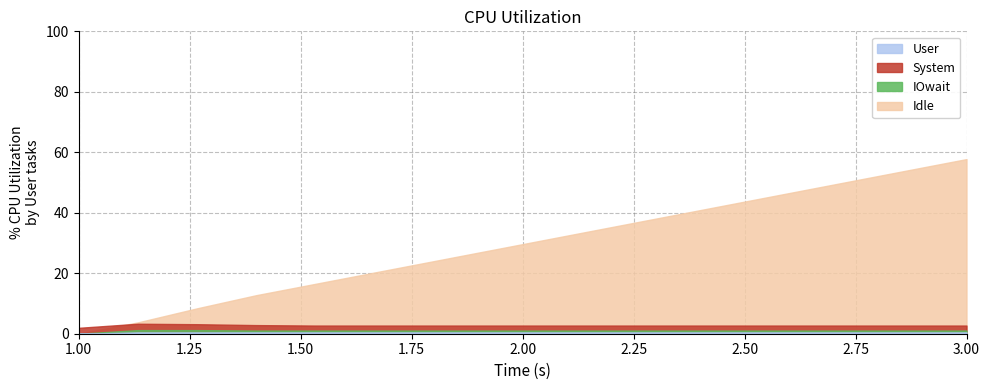

Does the chart have visible grid lines?

Yes